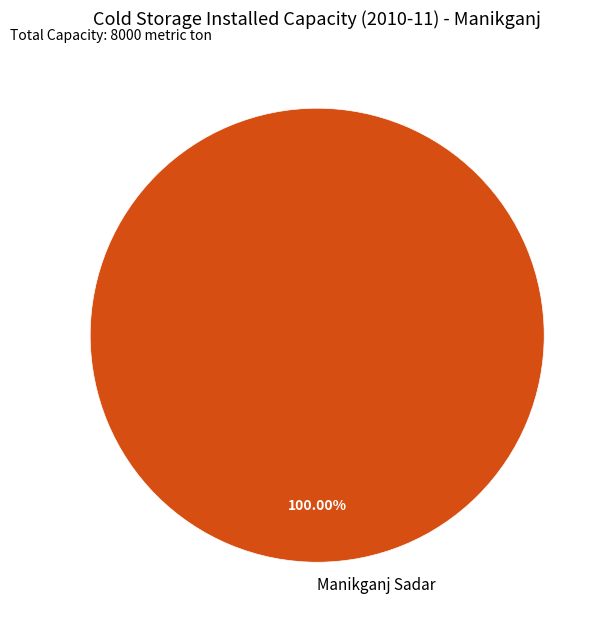

Rank the categories by value from lowest to highest.

Manikganj Sadar